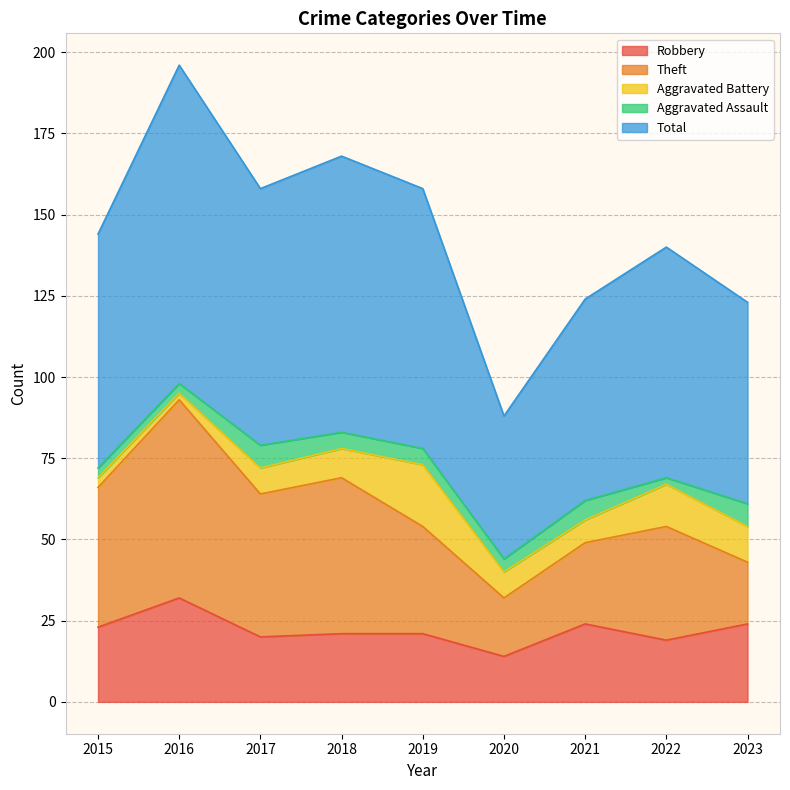

How many lines are shown in the chart?

5